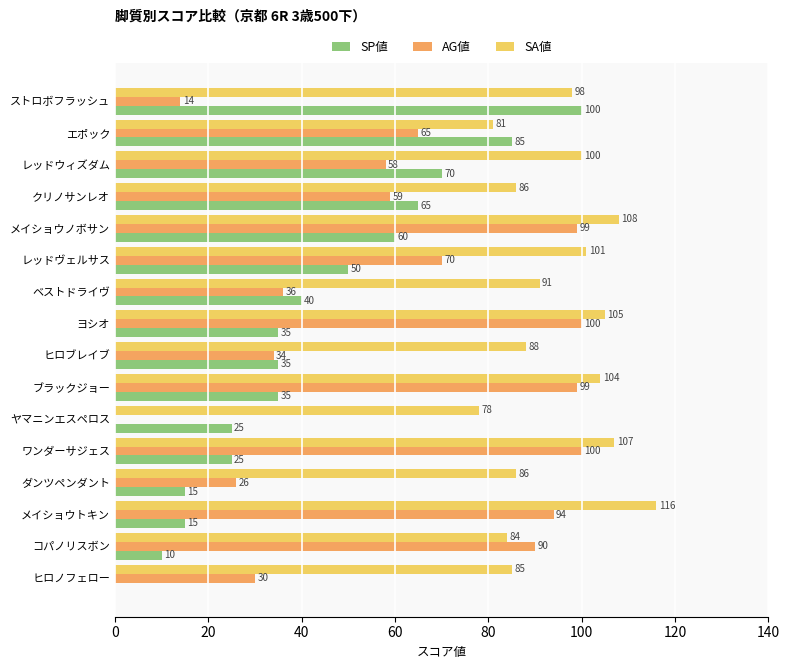

At which category is the sum across all series the highest?

メイショウノボサン